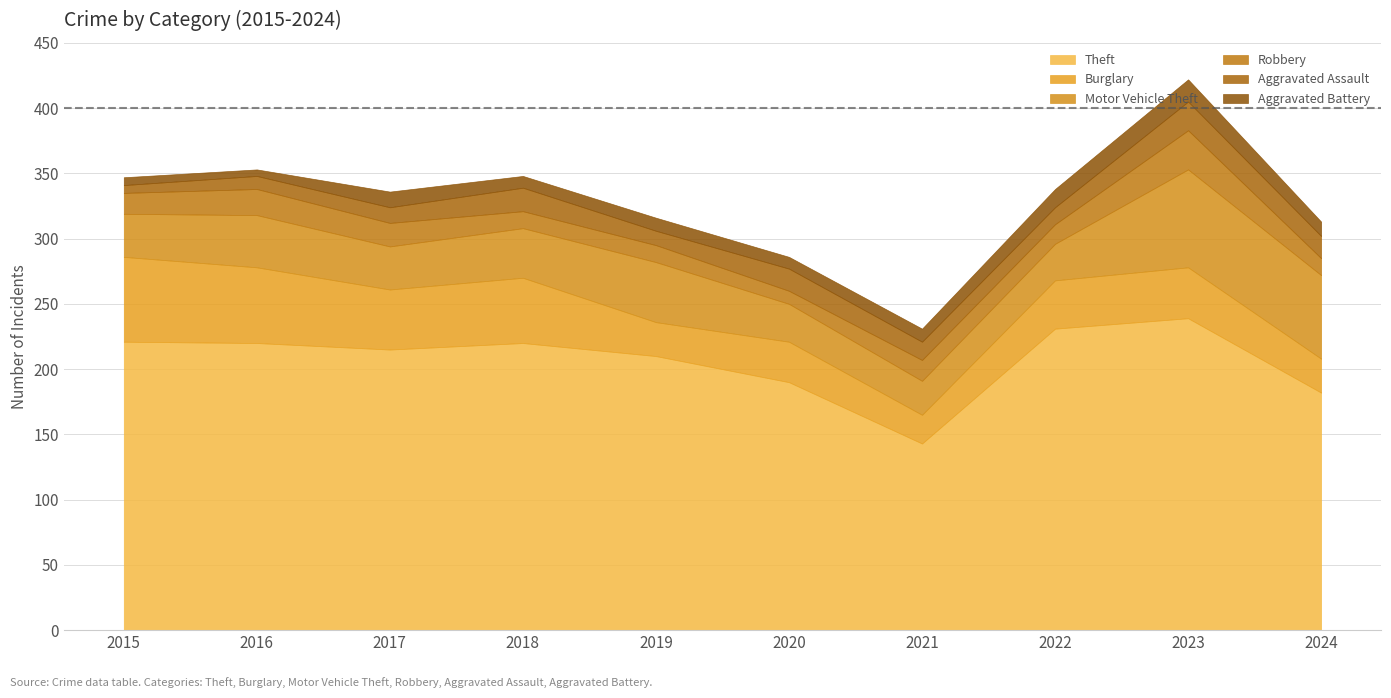

What is the average value of the Aggravated Battery series?

10